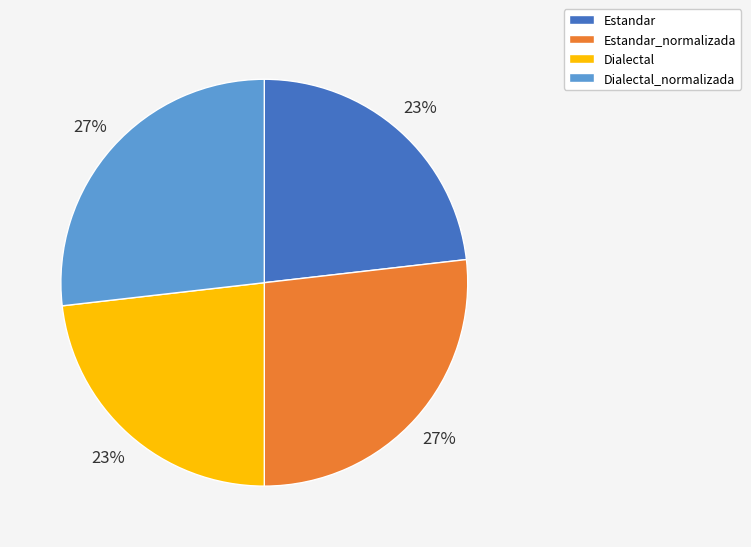

To the nearest percent, what is the average slice percentage?

25%